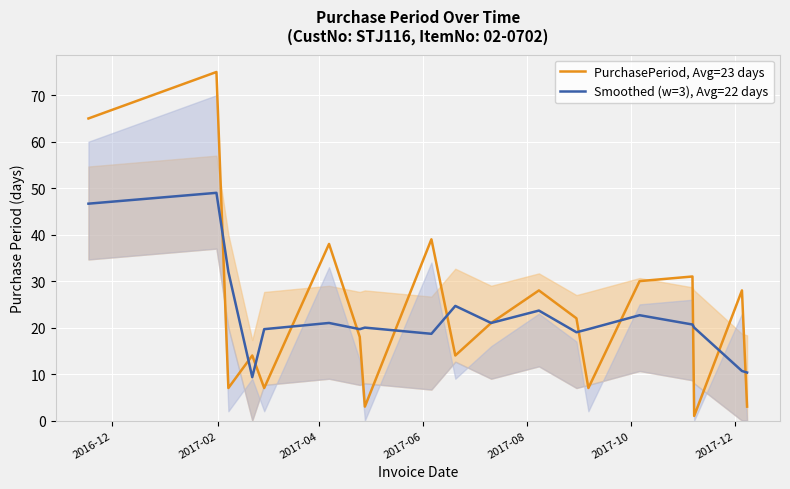

What is the lowest value of the Smoothed (w=3), Avg=22 days series?

9.3